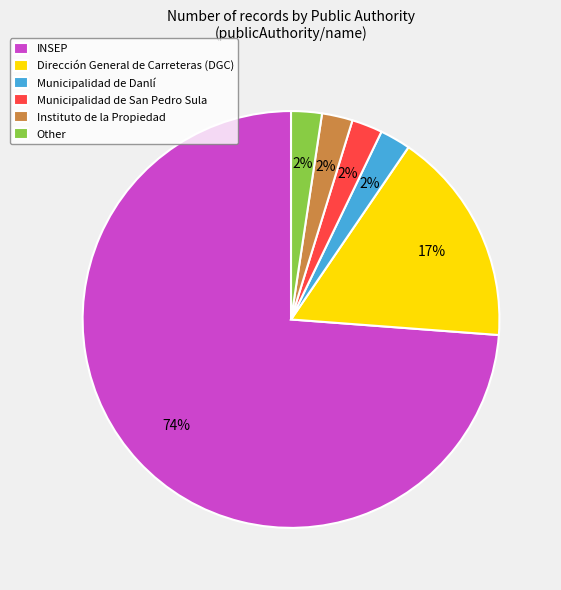

Is the sum of Instituto de la Propiedad and Dirección General de Carreteras (DGC) greater than half?

No